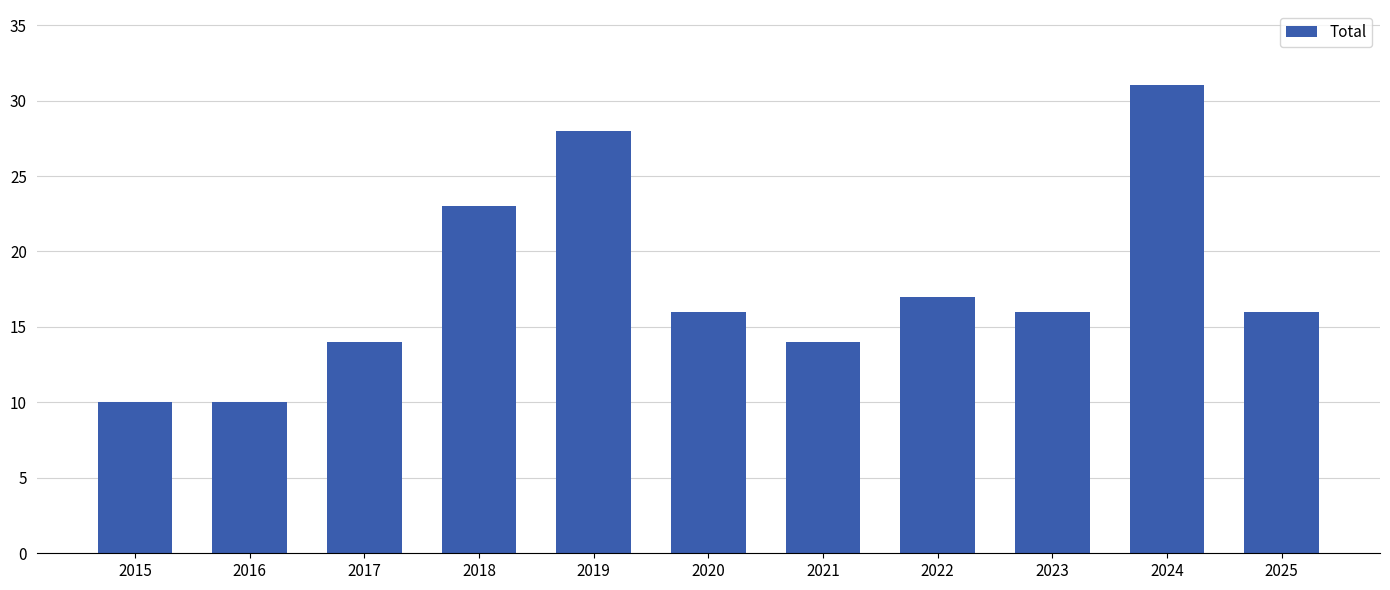

What value does the data have at 2020?

16